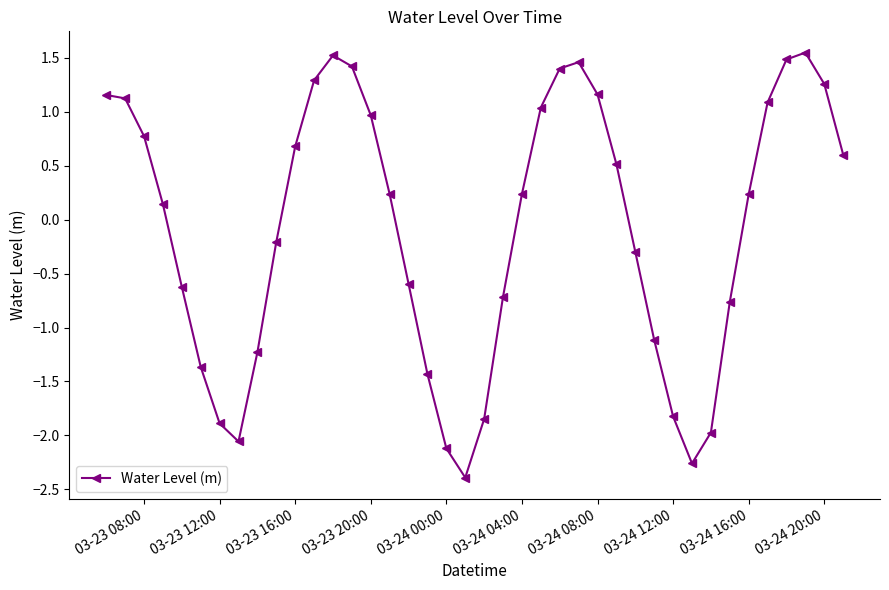

What is the difference between the maximum and minimum values?

3.9